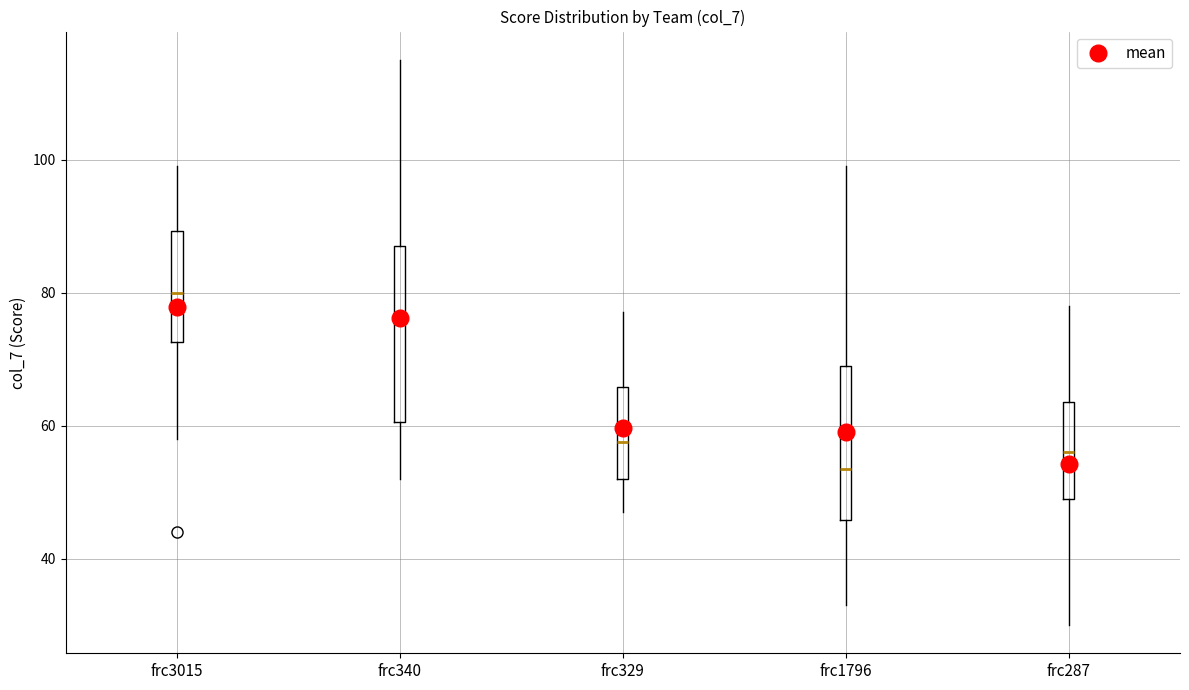

Reading left to right, read every box against the y-axis: the position of its median line, the range the box covers, and the ends of its whiskers. The values are not printed on the chart, so give them approximately, as read against the axis.

frc3015: median 80, box 72 to 90, whiskers 58 to 100
frc340: median 76, box 60 to 88, whiskers 52 to 116
frc329: median 58, box 52 to 66, whiskers 48 to 78
frc1796: median 54, box 46 to 70, whiskers 34 to 100
frc287: median 56, box 50 to 64, whiskers 30 to 78